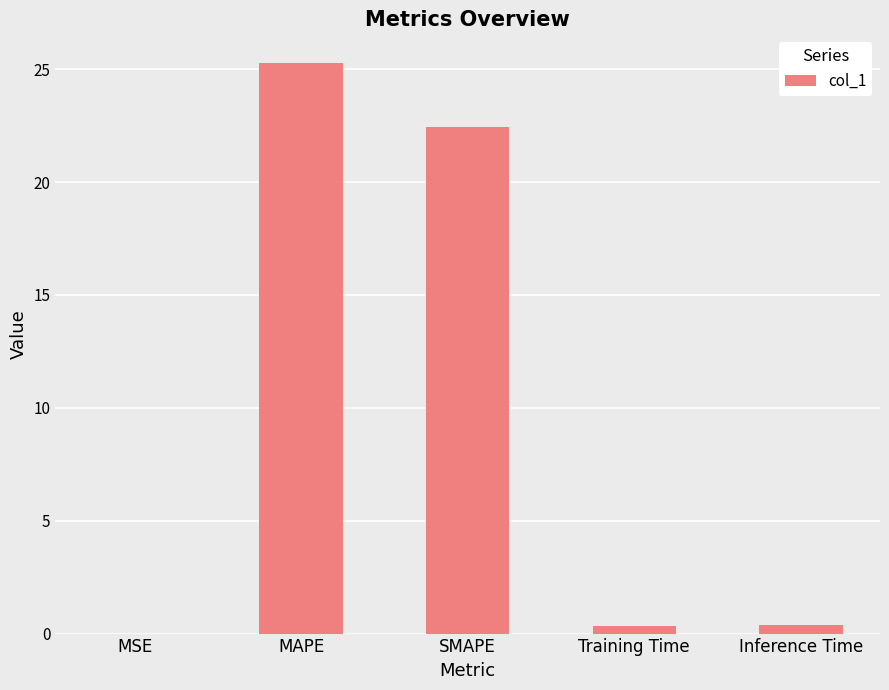

Where is the data nearest to the value 12?

SMAPE